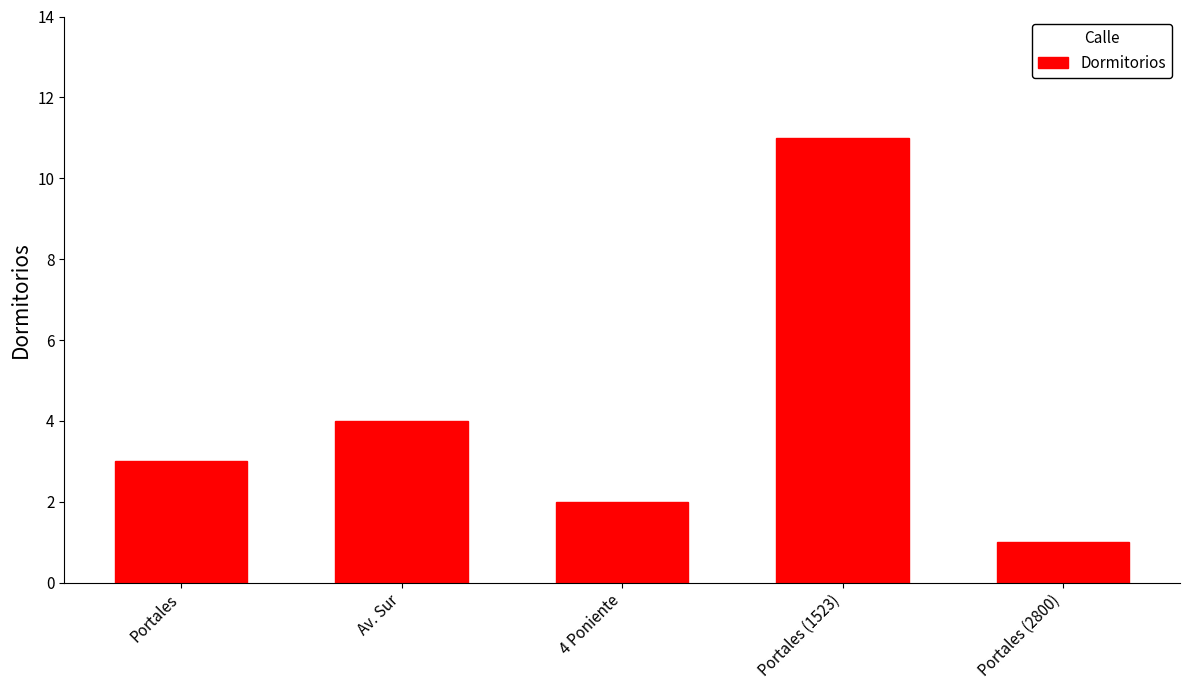

Where is the data nearest to the value 6?

Av. Sur